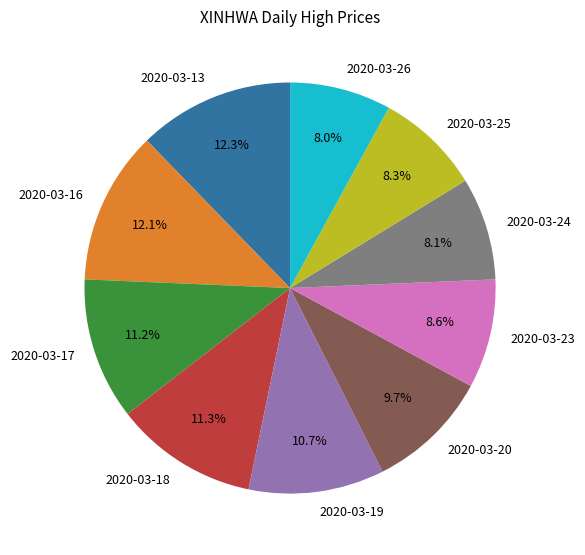

What portion of the pie excludes 2020-03-16?

87.9%